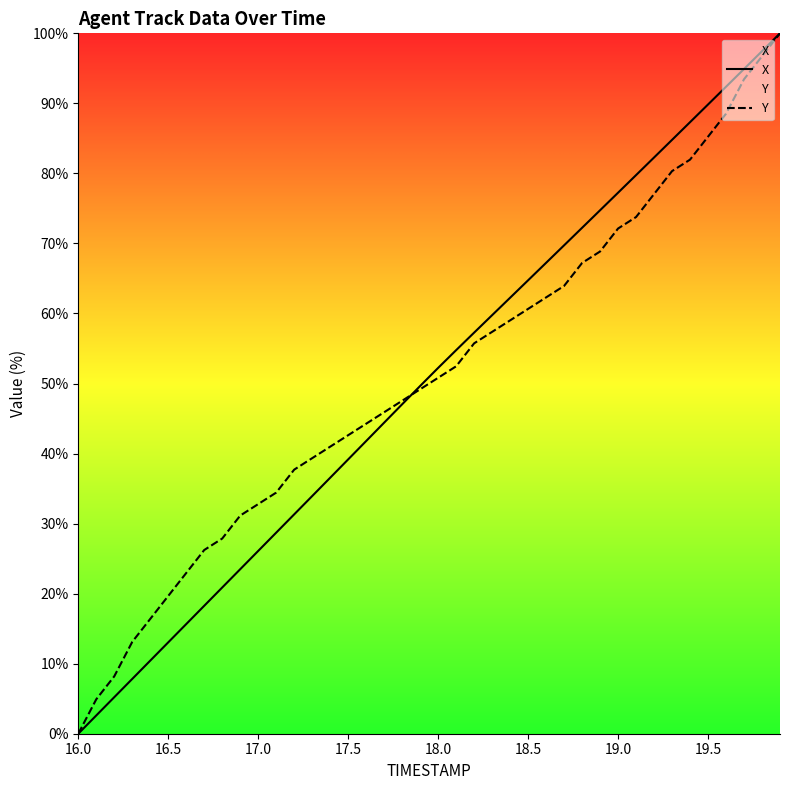

What is the maximum value shown in the chart?

100.0